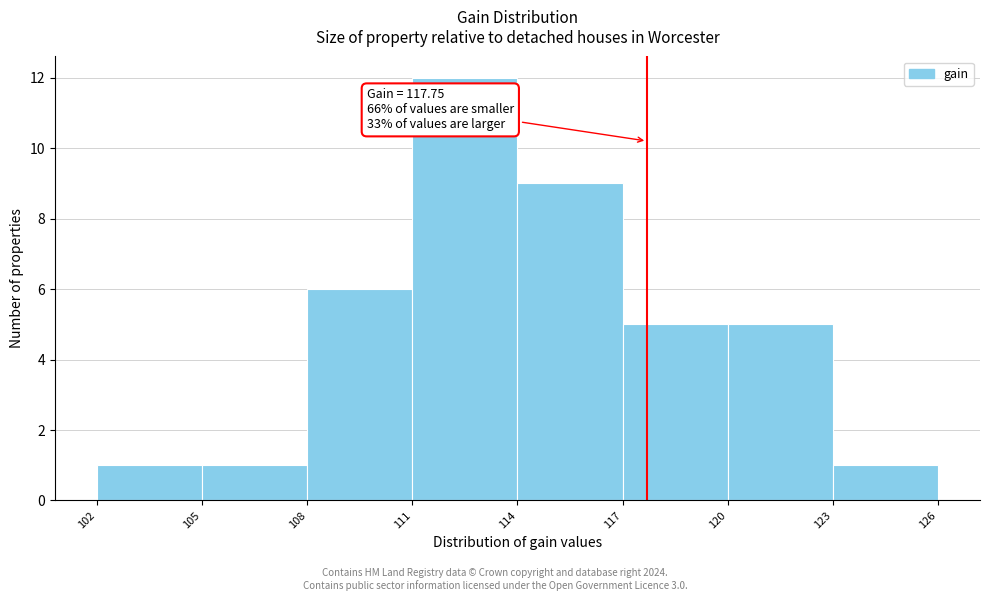

Over which range of the x-axis is the bar tallest?

111 to 114